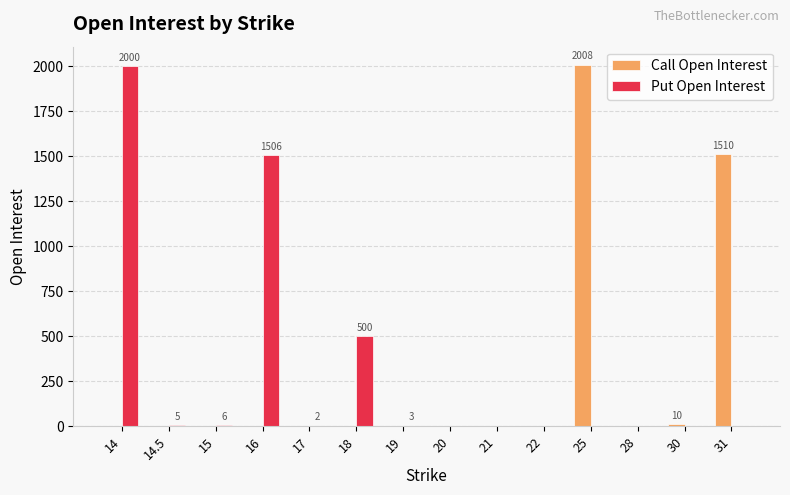

What is the sum of all Call Open Interest values?

3528